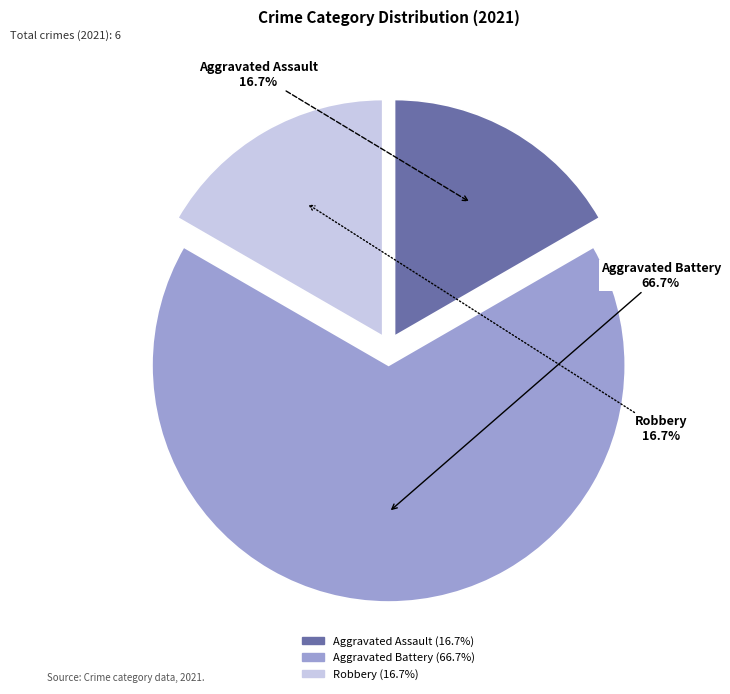

What percentage is the Robbery slice, to the nearest percent?

17%